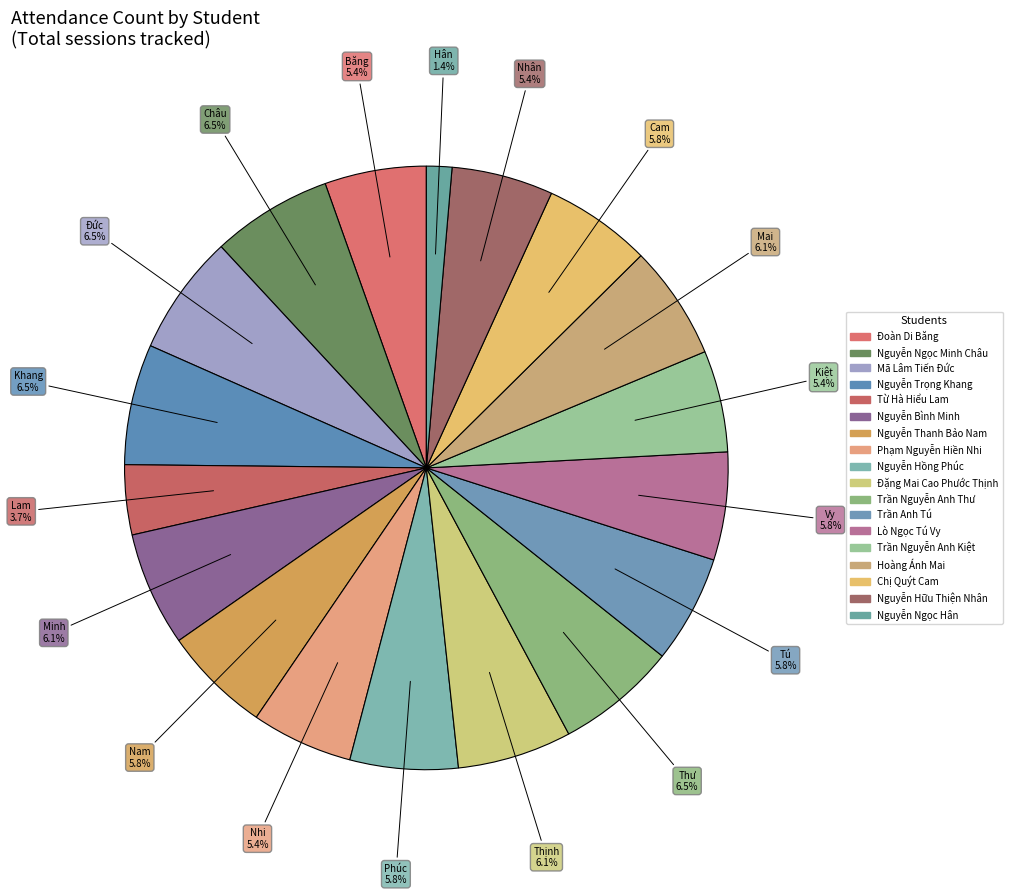

Is there a majority slice in this chart?

No